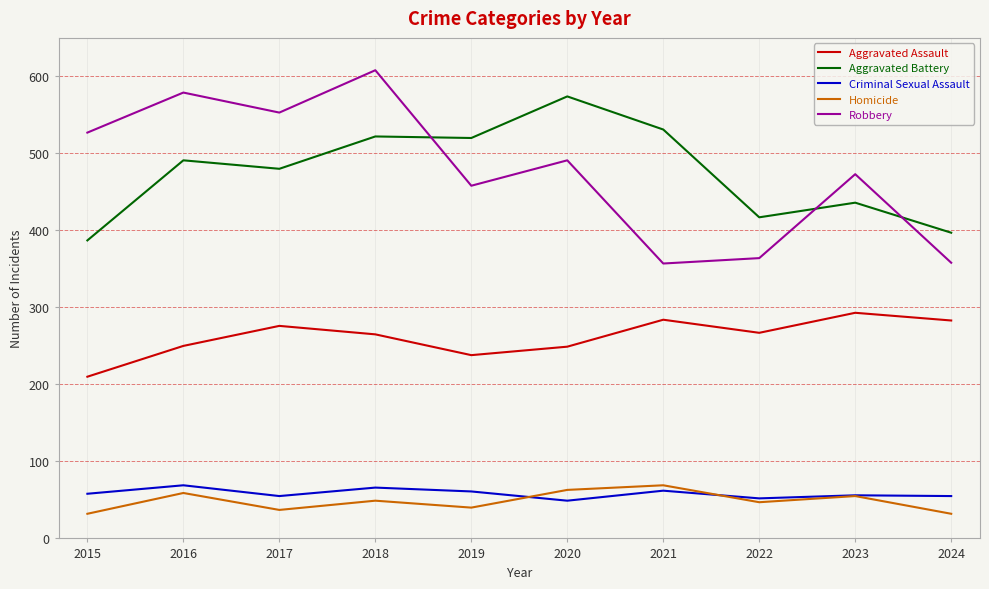

True or false: Aggravated Assault and Homicide intersect in this chart.

False